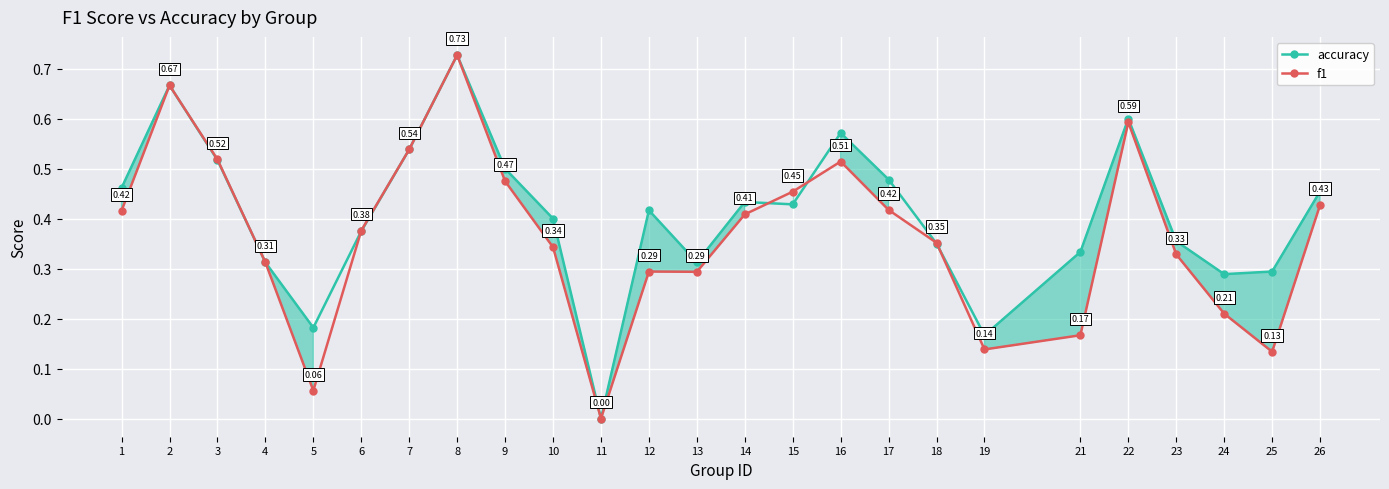

Reading right to left, extract all data points from this chart.

accuracy: 0.5	0.3	0.3	0.4	0.6	0.3	0.2	0.3	0.5	0.6	0.4	0.4	0.3	0.4	0.0	0.4	0.5	0.7	0.5	0.4	0.2	0.3	0.5	0.7	0.5
f1: 0.4	0.1	0.2	0.3	0.6	0.2	0.1	0.4	0.4	0.5	0.5	0.4	0.3	0.3	0.0	0.3	0.5	0.7	0.5	0.4	0.1	0.3	0.5	0.7	0.4